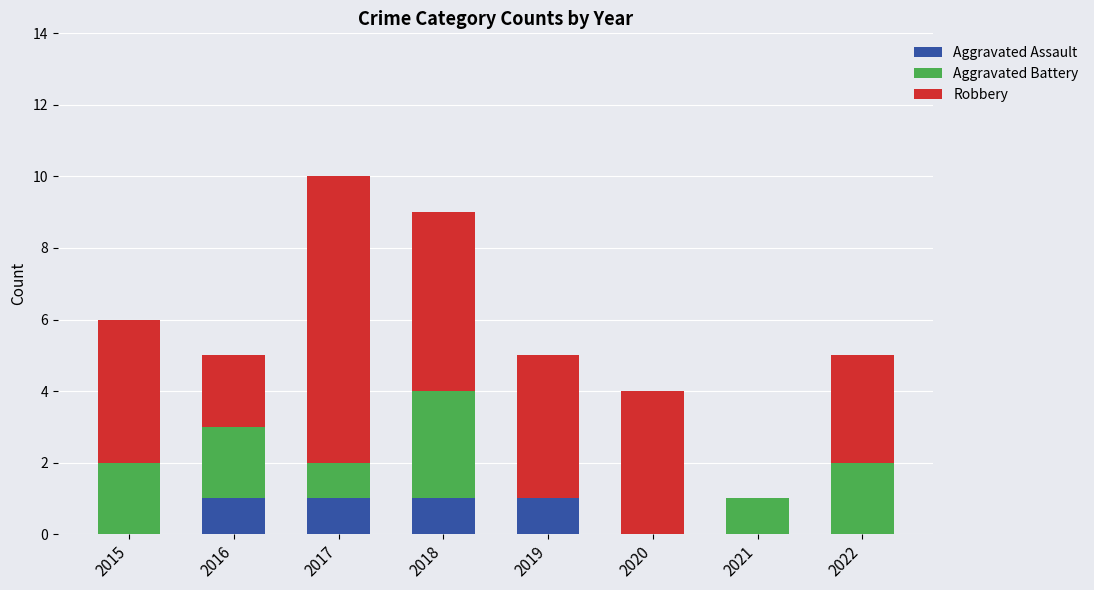

The value of Aggravated Assault at 2019 is 1. True or false?

True